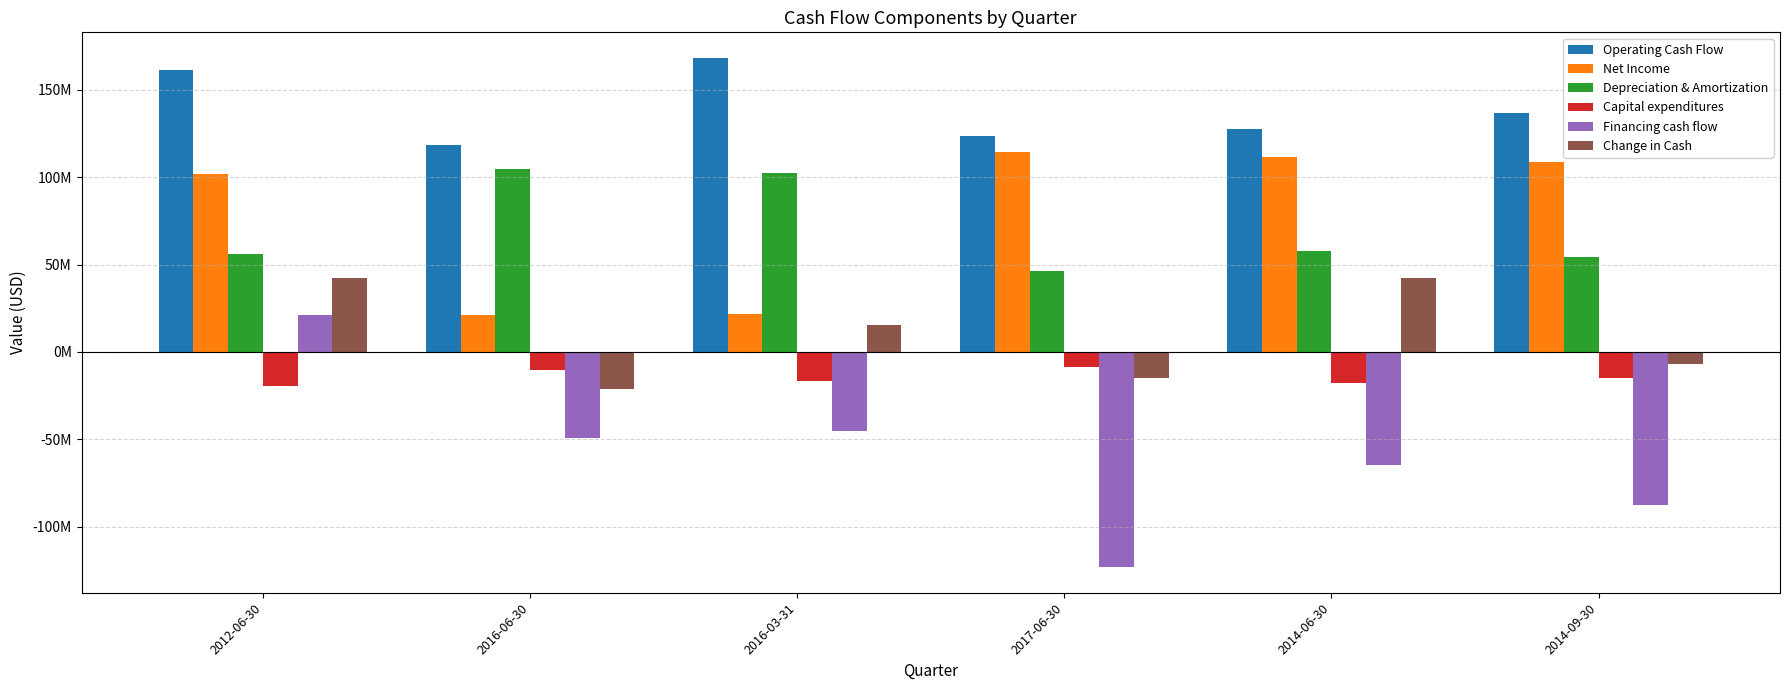

What is the difference between the maximum and second lowest values in the Financing cash flow series?

108737000